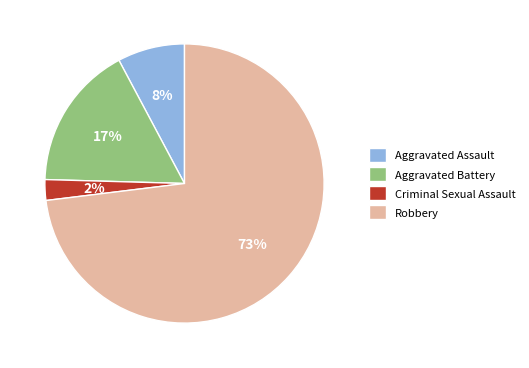

The Aggravated Battery slice represents 30% of the pie. True or false?

False